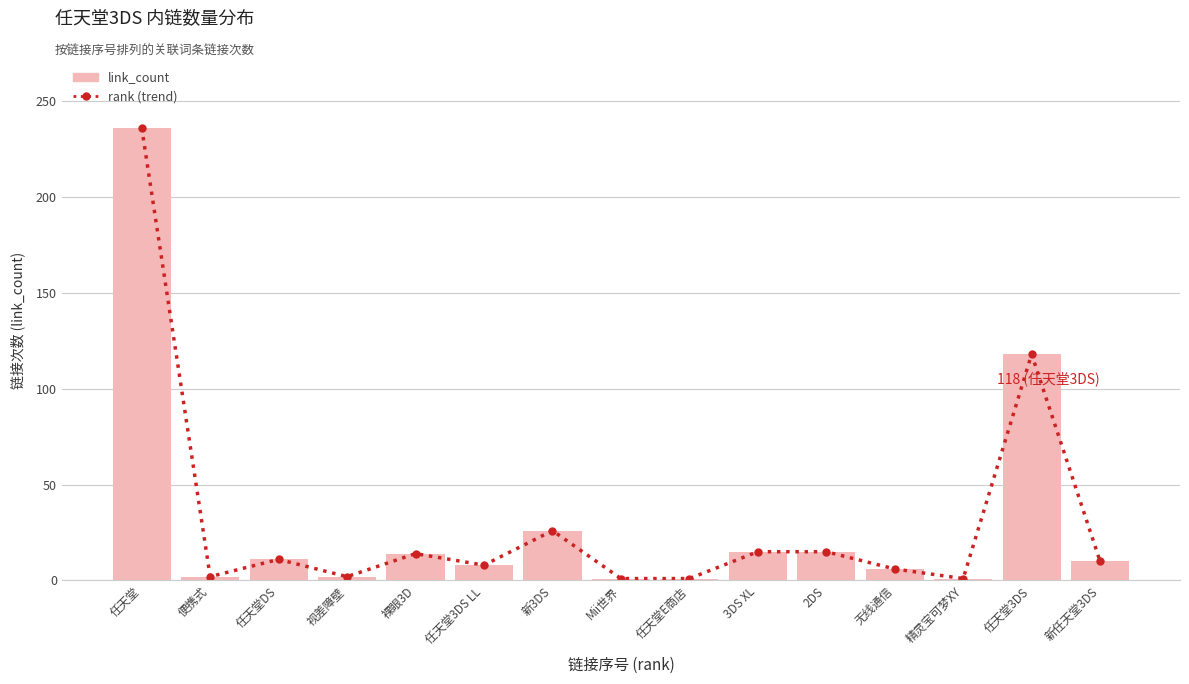

At which category is the sum across all series the highest?

任天堂